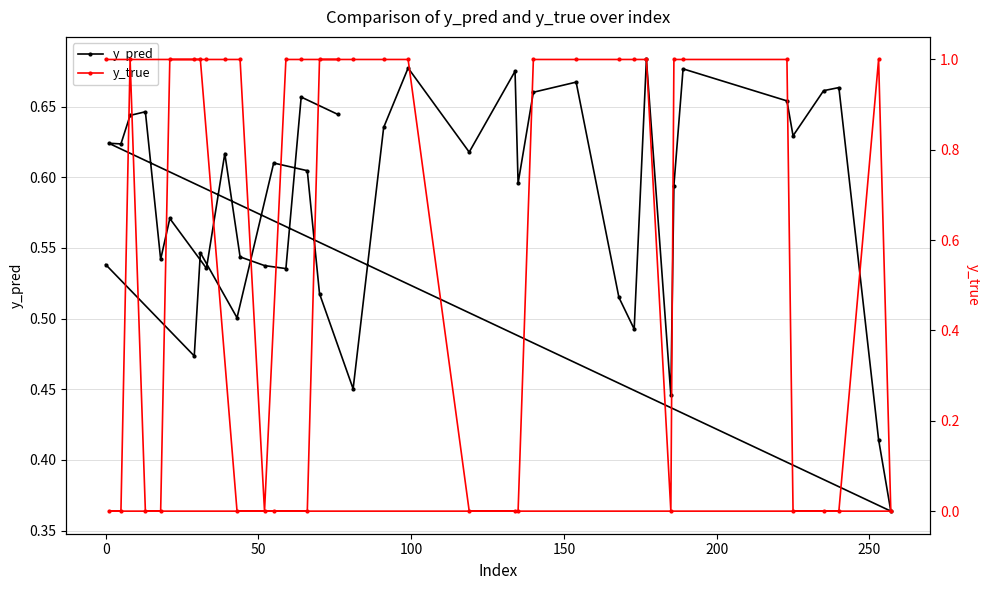

Rank the series by their maximum value, from lowest to highest.

y_pred, y_true